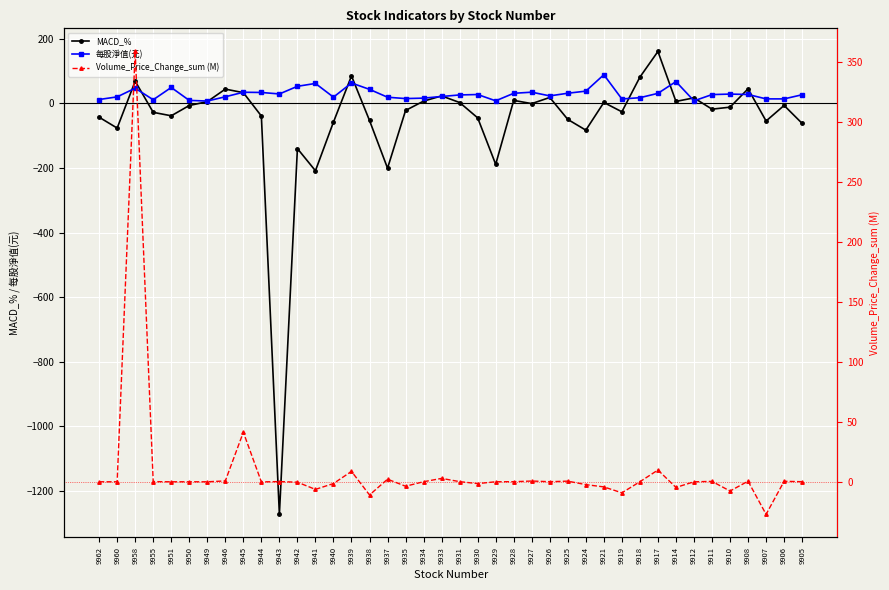

What is the difference between the maximum and minimum values in the MACD_% series?

1433.1